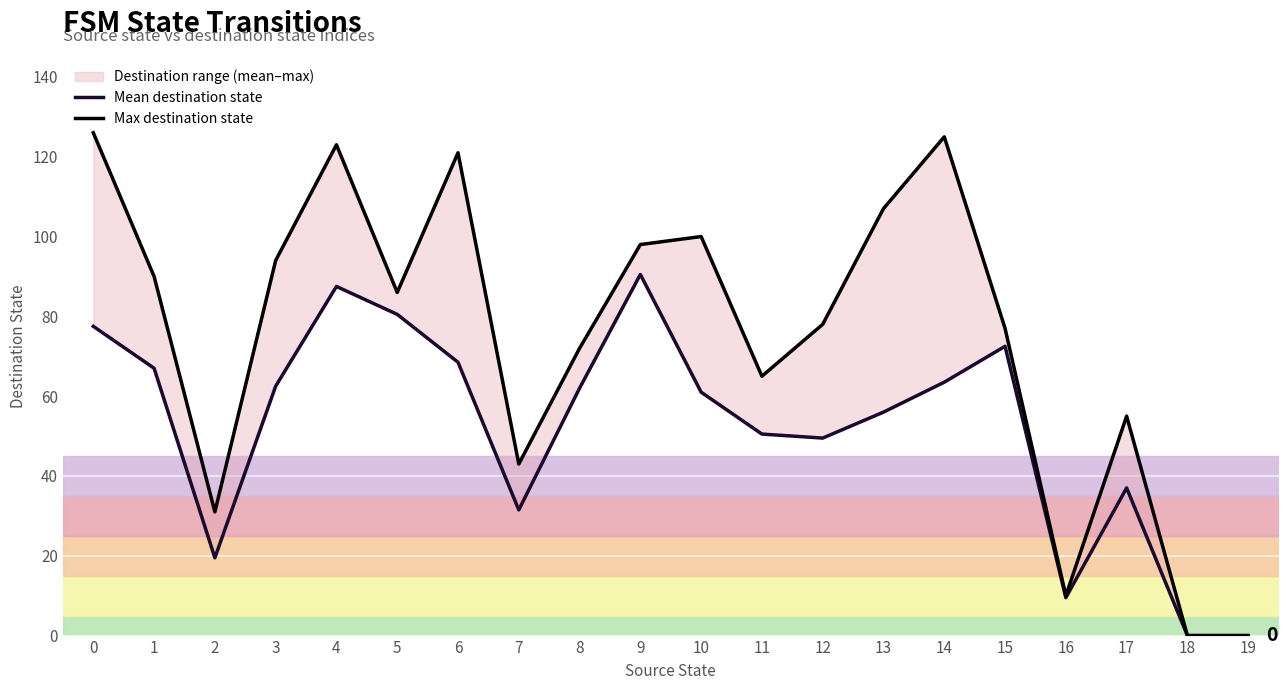

Rank the categories by Max destination state value from lowest to highest.

18, 19, 16, 2, 7, 17, 11, 8, 15, 12, 5, 1, 3, 9, 10, 13, 6, 4, 14, 0